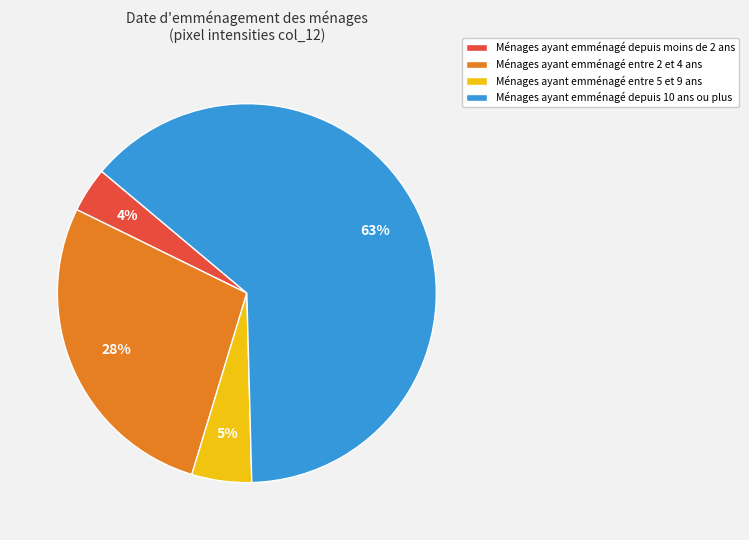

Is it true that Ménages ayant emménagé entre 2 et 4 ans is 28% of the pie?

True